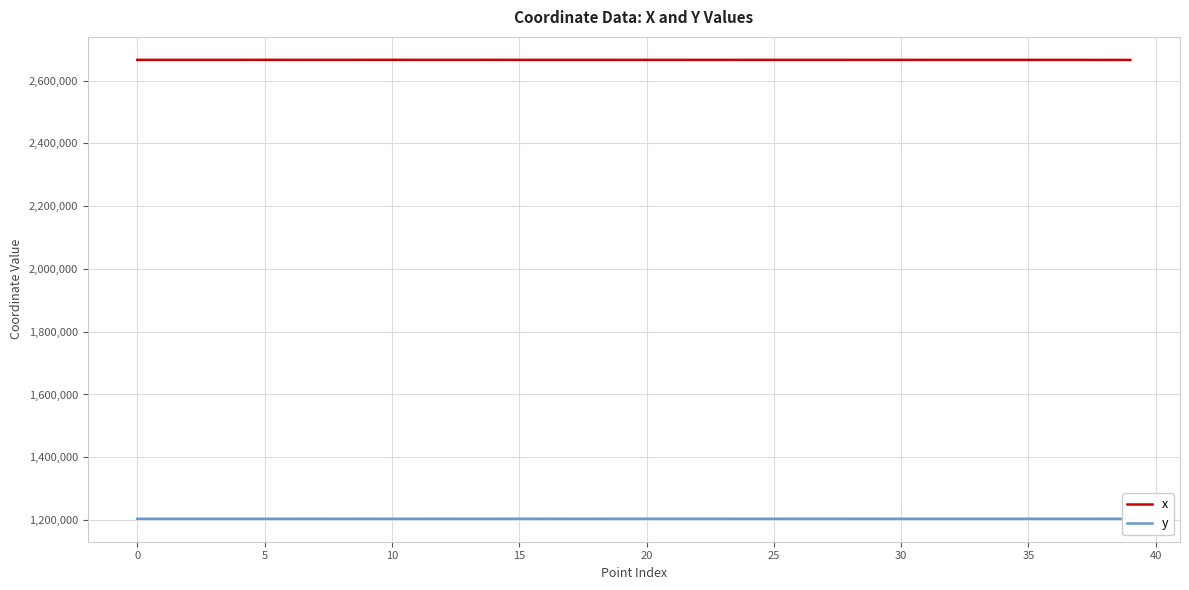

Rank the series by their average value, from highest to lowest.

x, y